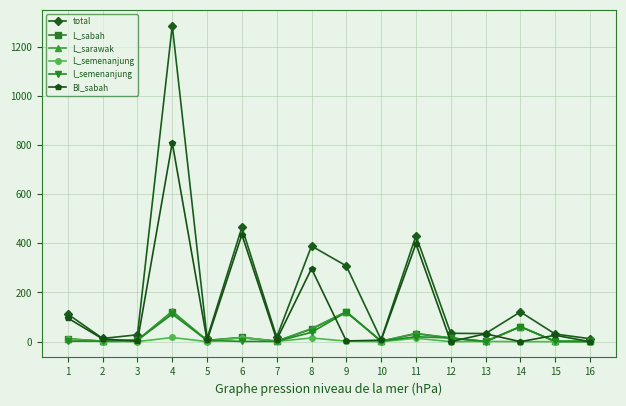

At which label is total closest to 646?

6